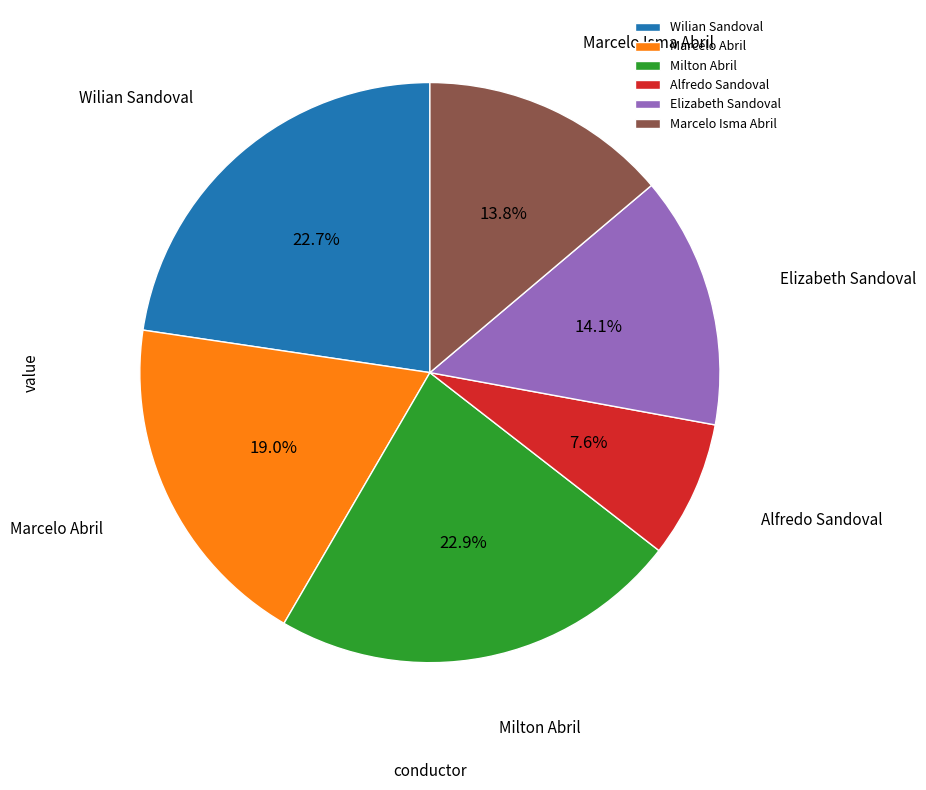

What is the ratio of the value at Alfredo Sandoval to the value at Milton Abril?

0.3